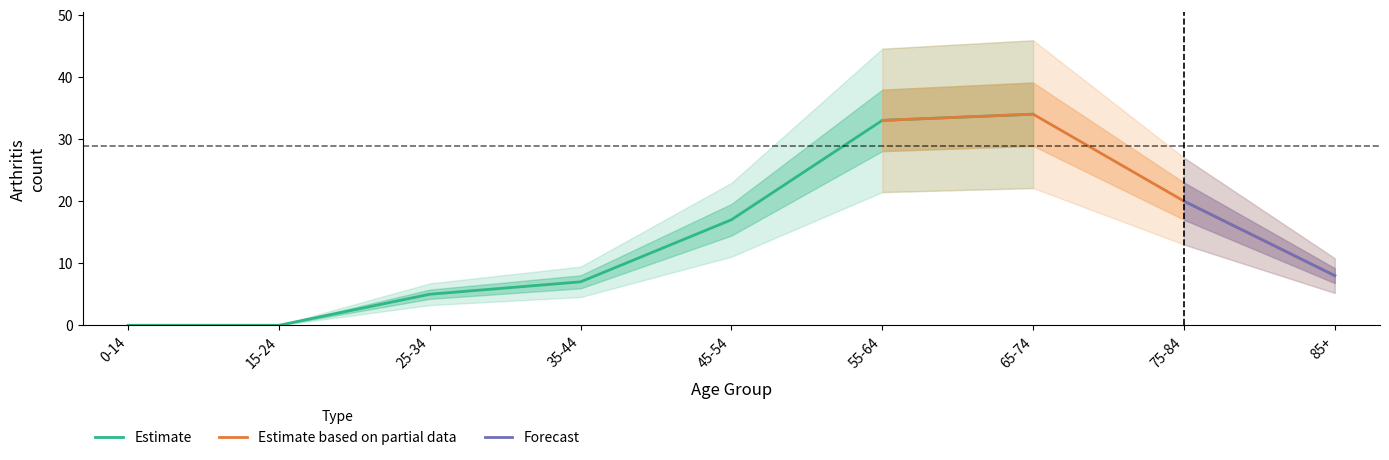

What is the highest value of the Estimate series?

34